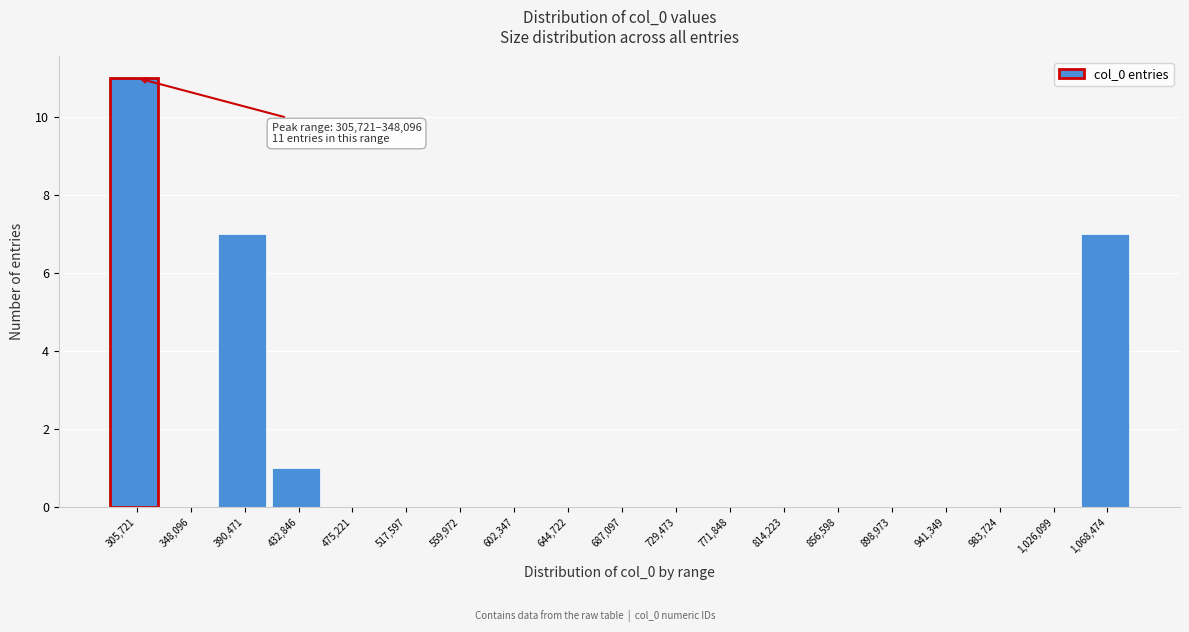

Reading left to right, what are all the values shown in this chart?

305,721=11	348,096=0	390,471=7	432,846=1	475,221=0	517,597=0	559,972=0	602,347=0	644,722=0	687,097=0	729,473=0	771,848=0	814,223=0	856,598=0	898,973=0	941,349=0	983,724=0	1,026,099=0	1,068,474=7